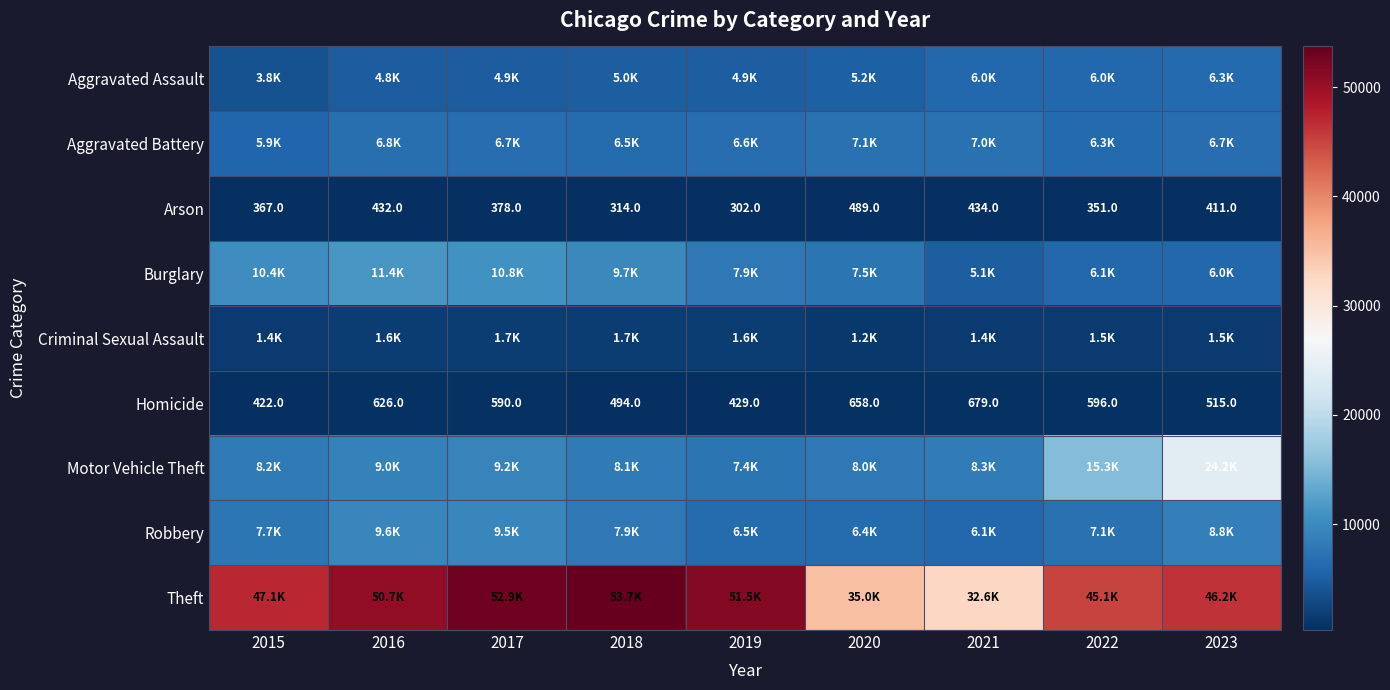

List the labels in order of Arson value, largest first.

2020, 2021, 2016, 2023, 2017, 2015, 2022, 2018, 2019